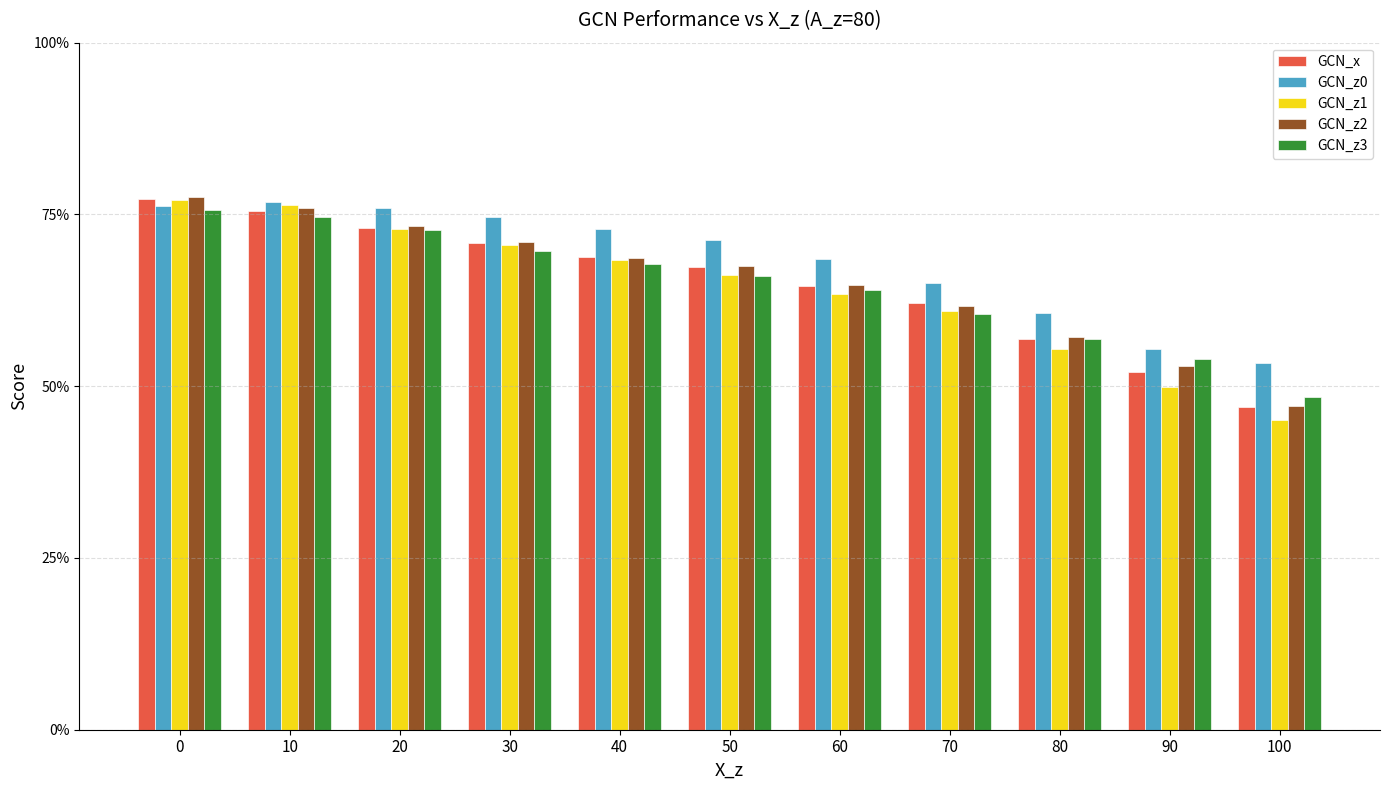

Reading left to right, list all the values displayed in this chart.

GCN_x: 0.8	0.8	0.7	0.7	0.7	0.7	0.6	0.6	0.6	0.5	0.5
GCN_z0: 0.8	0.8	0.8	0.7	0.7	0.7	0.7	0.6	0.6	0.6	0.5
GCN_z1: 0.8	0.8	0.7	0.7	0.7	0.7	0.6	0.6	0.6	0.5	0.5
GCN_z2: 0.8	0.8	0.7	0.7	0.7	0.7	0.6	0.6	0.6	0.5	0.5
GCN_z3: 0.8	0.7	0.7	0.7	0.7	0.7	0.6	0.6	0.6	0.5	0.5